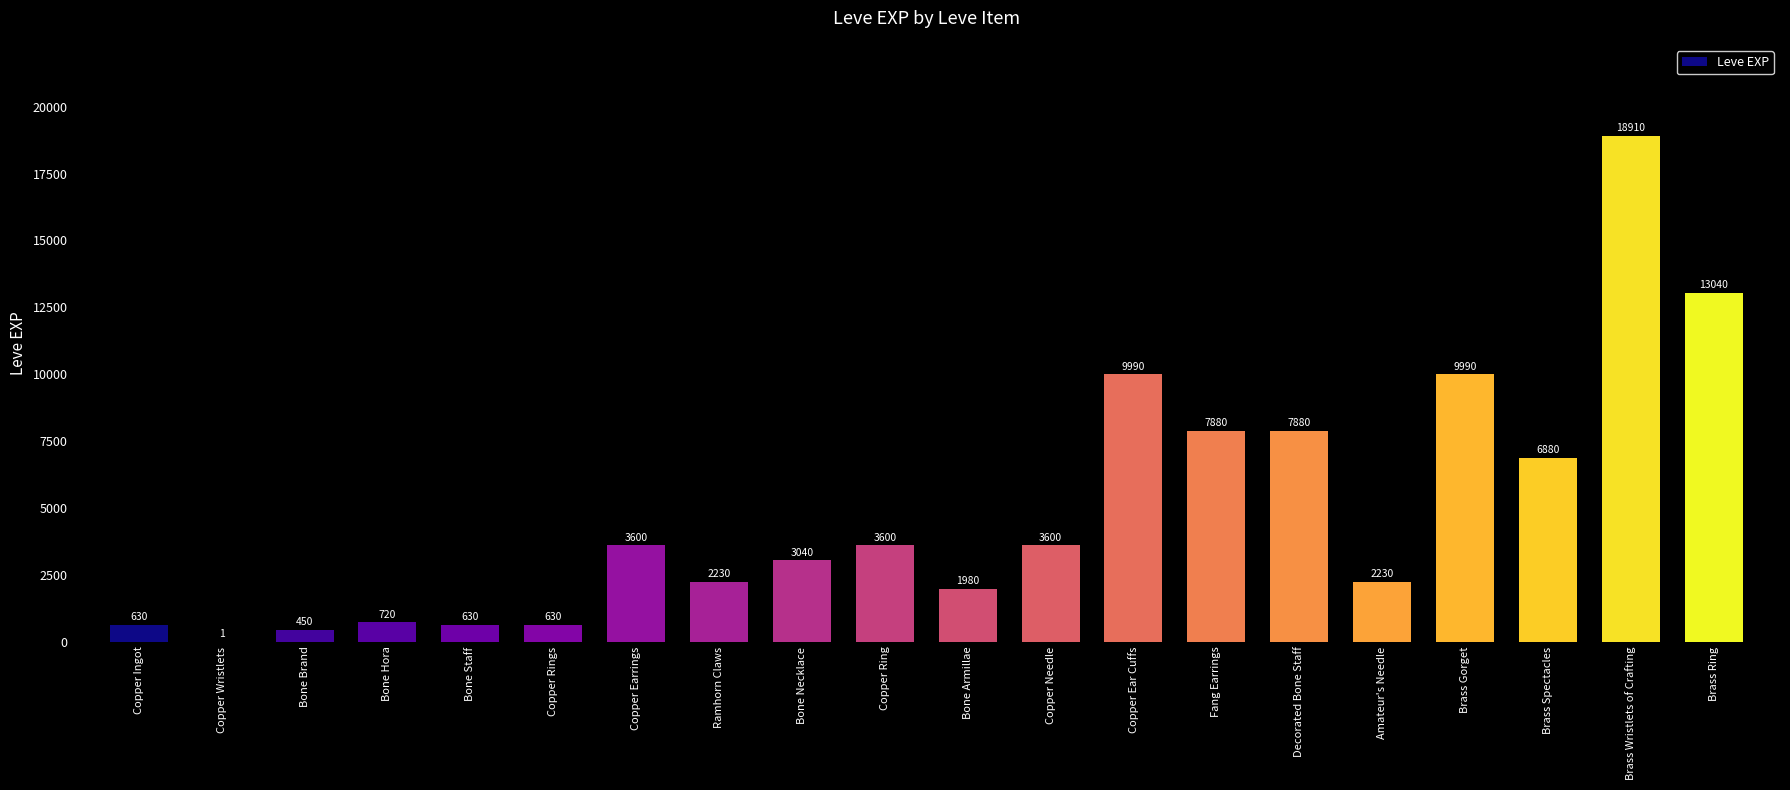

Count the number of categories in the chart.

20